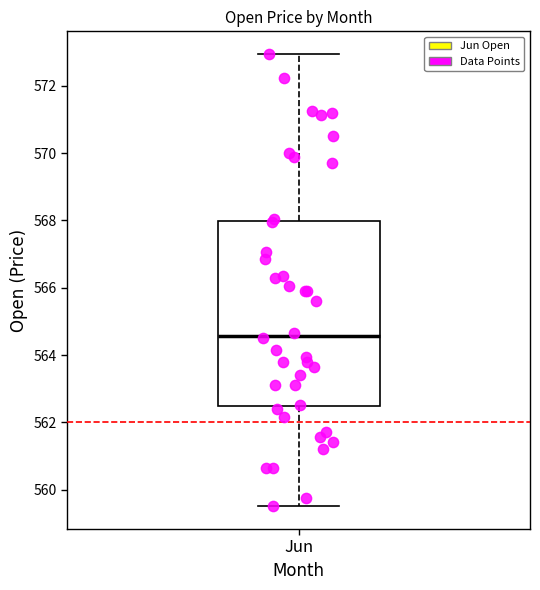

Read this box plot against the y-axis: the position of the median line, the range covered by the box, and the ends of both whiskers. The values are not printed on the chart, so give them approximately, as read against the axis.

median 564.6, box 562.4 to 568.0, whiskers 559.6 to 573.0